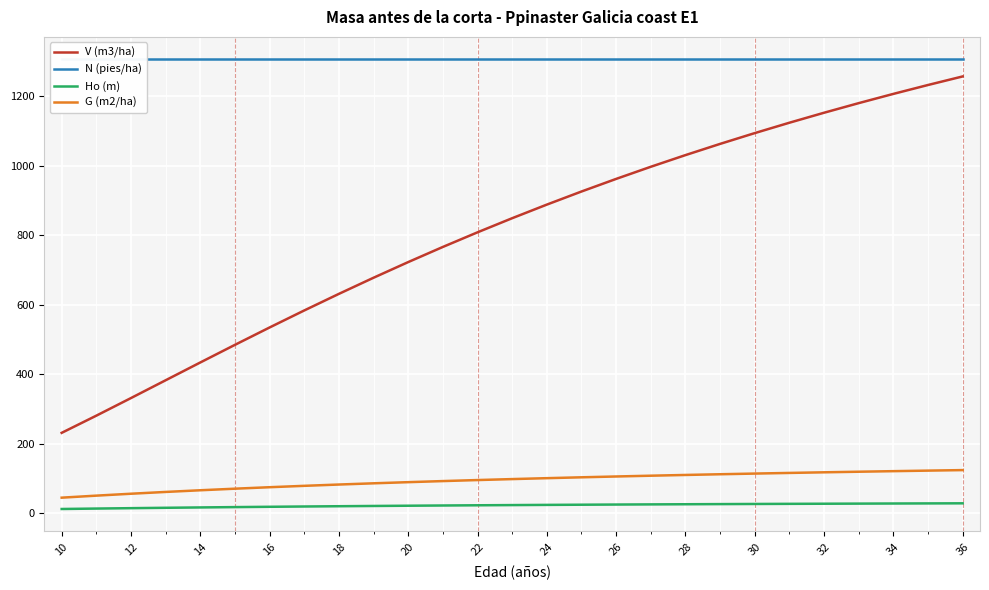

Is the value of G (m2/ha) at 18 greater than the value of Ho (m) at 26?

Yes